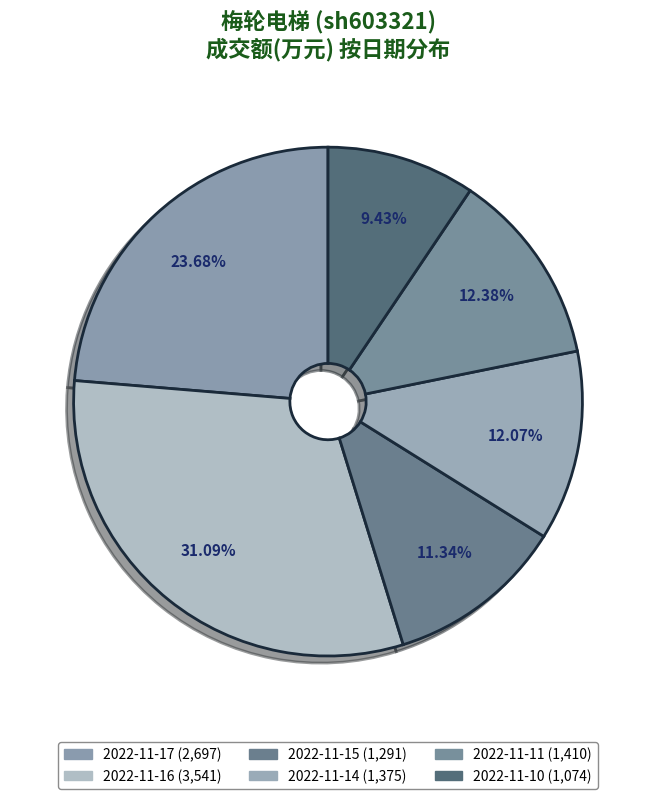

Combined, what portion of the pie is 2022-11-11 and 2022-11-16?

43.5%